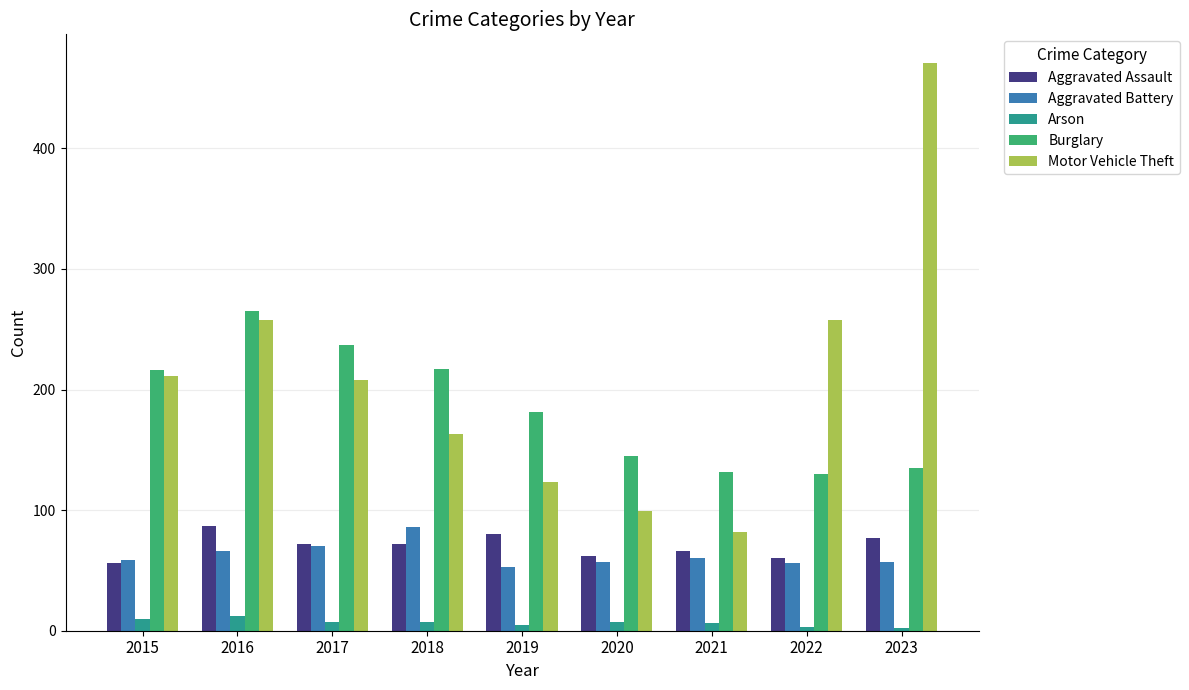

What is the difference between the maximum and minimum values in the Arson series?

10